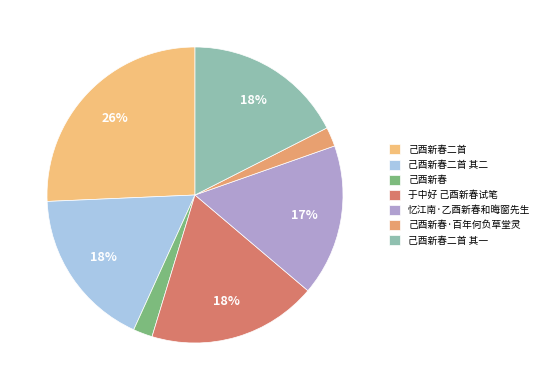

True or false: 于中好 己酉新春试笔 accounts for 18% of the total.

True